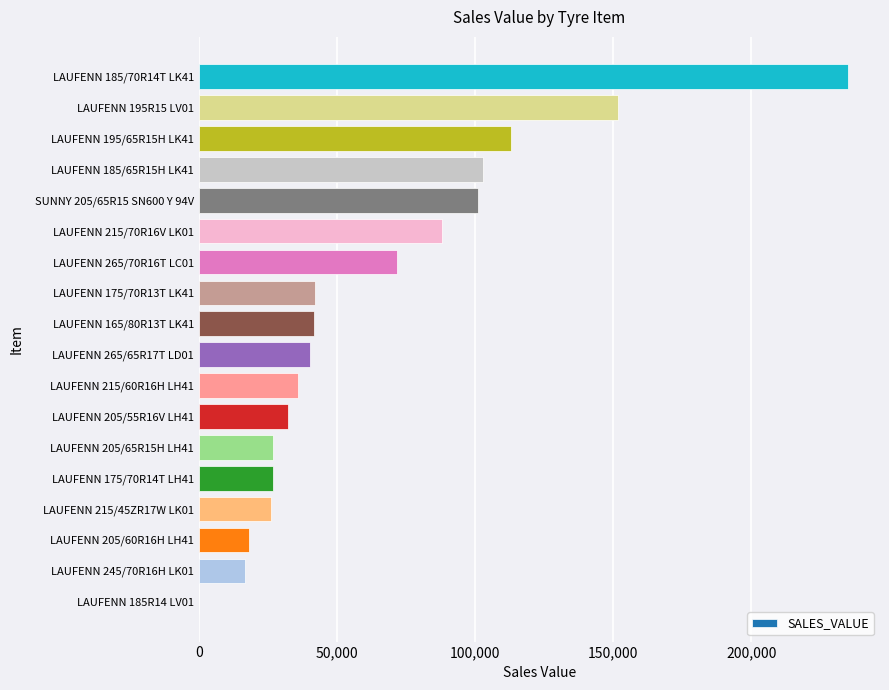

Where is the data nearest to the value 117450?

LAUFENN 195/65R15H LK41